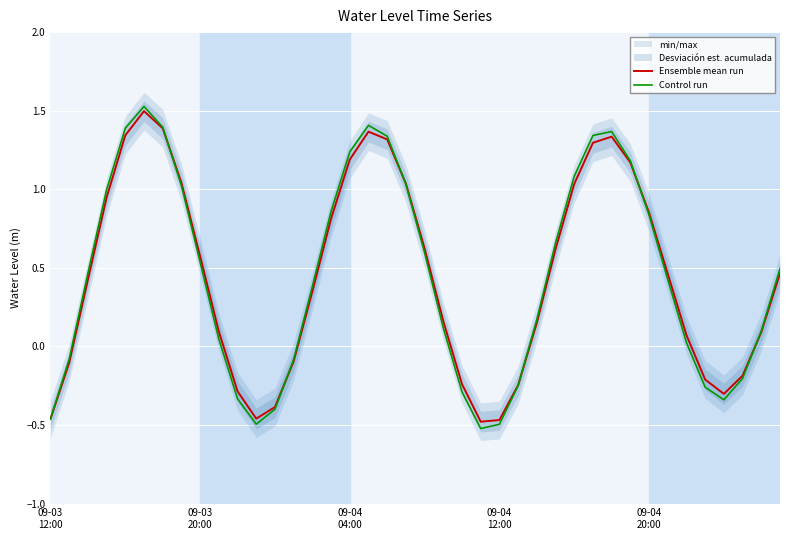

What is the sum of all Ensemble mean run values?

17.8